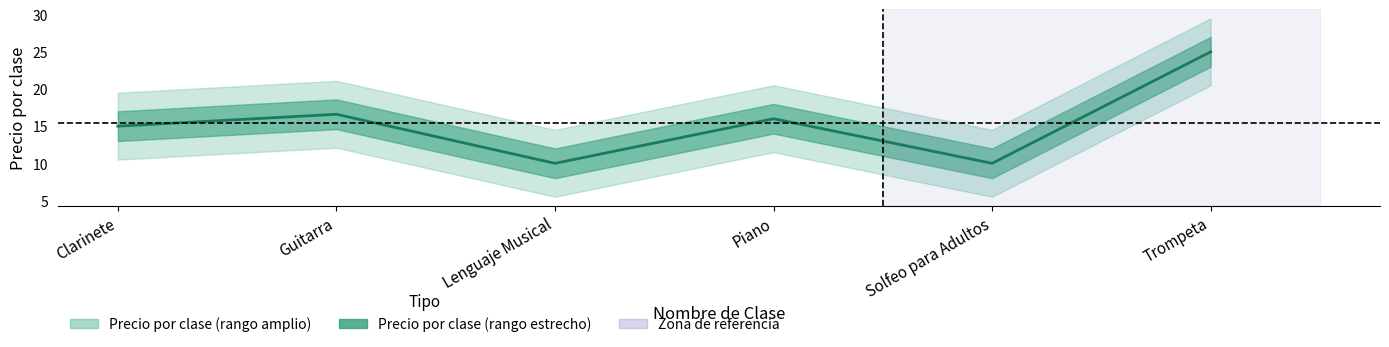

How many series are shown in this chart?

1